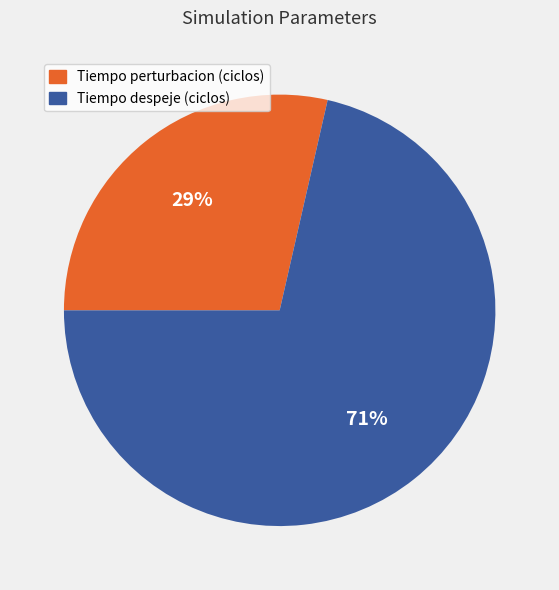

Which category has the smallest portion of the pie?

Tiempo perturbacion (ciclos)